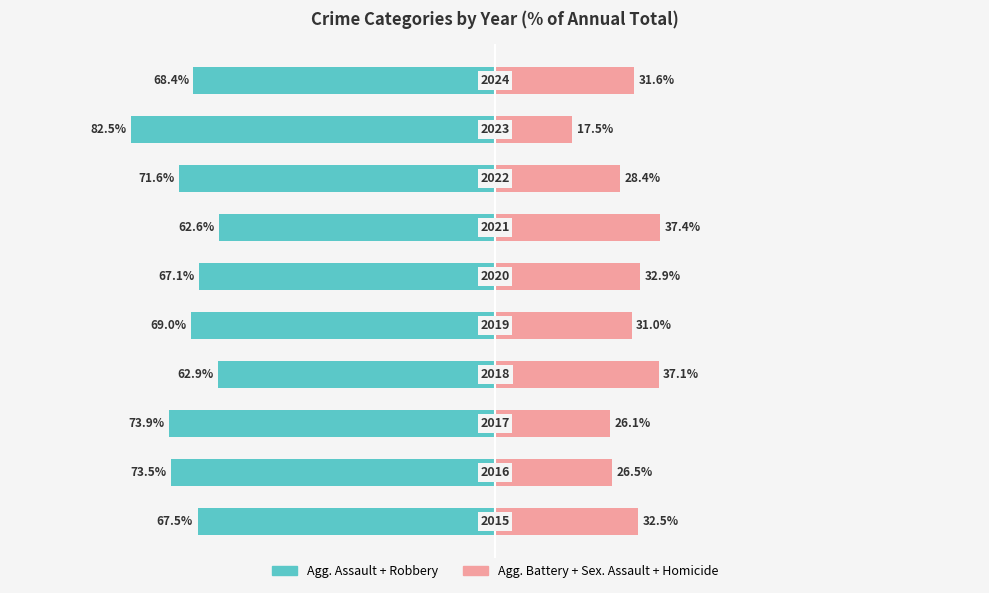

What is the difference between the second highest and minimum values in the Pink Categories series?

19.6